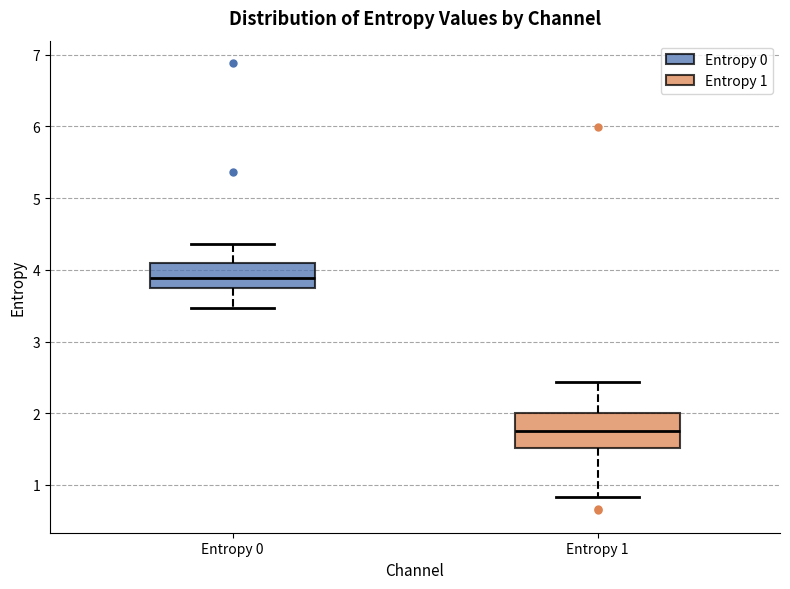

Reading left to right, read every box against the y-axis: the position of its median line, the range the box covers, and the ends of its whiskers. The values are not printed on the chart, so give them approximately, as read against the axis.

Entropy 0: median 3.9, box 3.7 to 4.1, whiskers 3.5 to 4.4
Entropy 1: median 1.8, box 1.5 to 2.0, whiskers 0.8 to 2.4